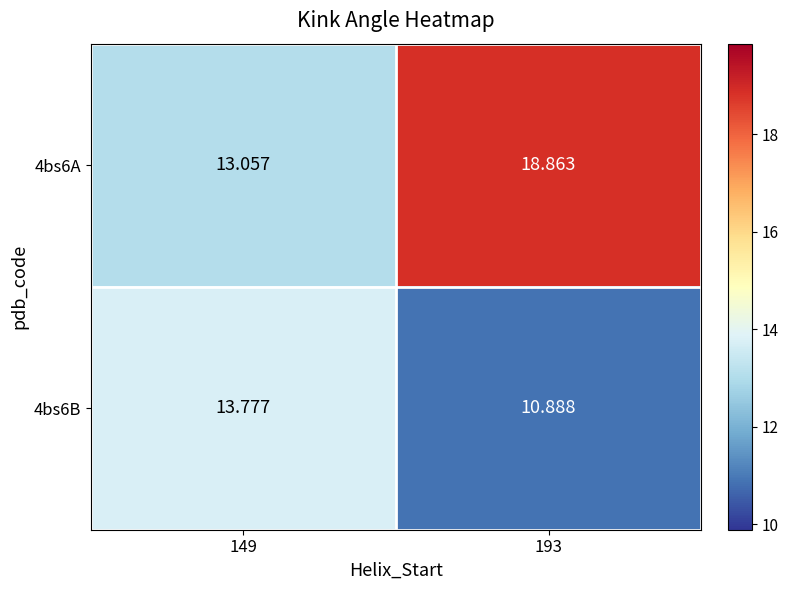

Rank the series at 149 from highest to lowest value.

4bs6B, 4bs6A